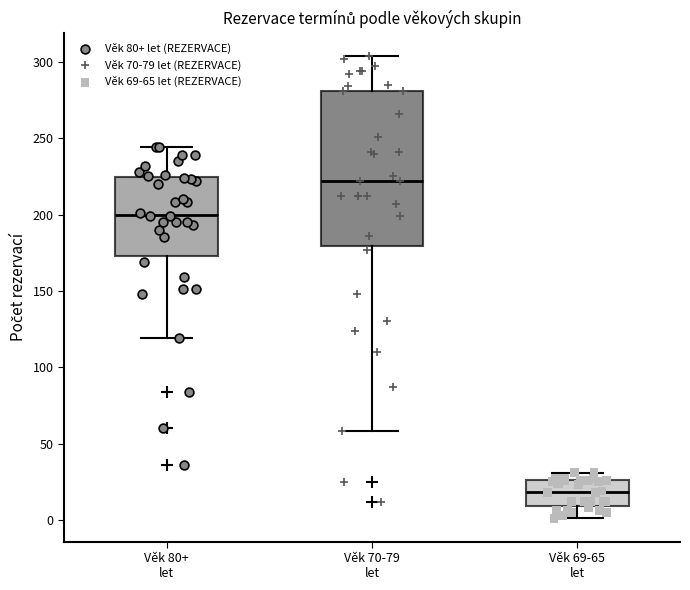

Which box is the tallest, from its lower edge to its upper edge?

Věk 70-79 let